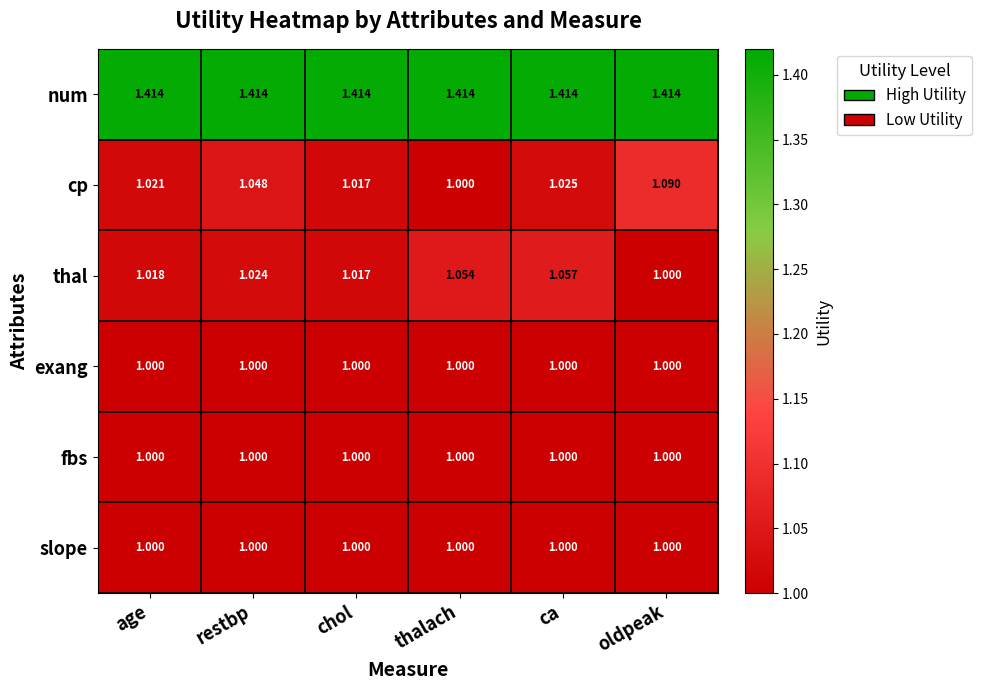

At how many categories does at least one series exceed 1?

6